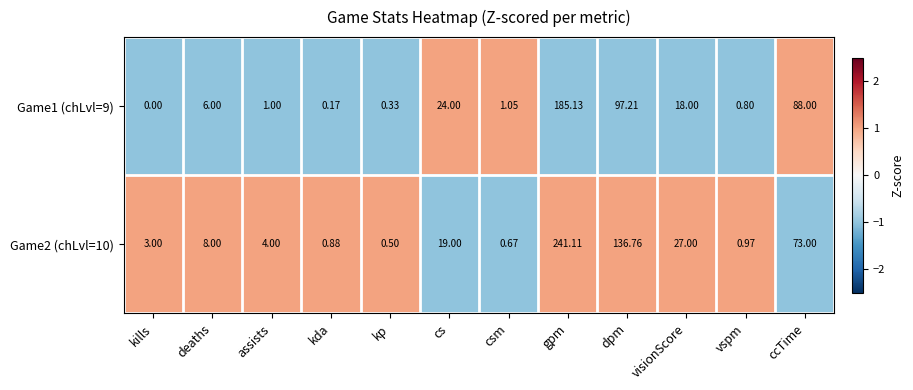

Rank the series by their average value, from highest to lowest.

Game2 (chLvl=10), Game1 (chLvl=9)